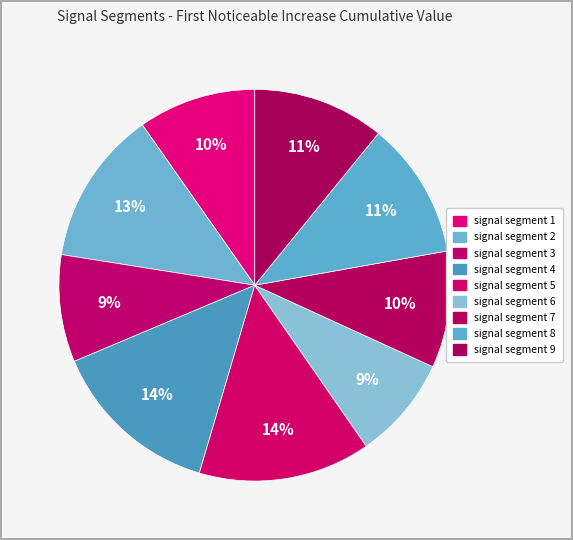

The signal segment 7 slice represents 10% of the pie. True or false?

True